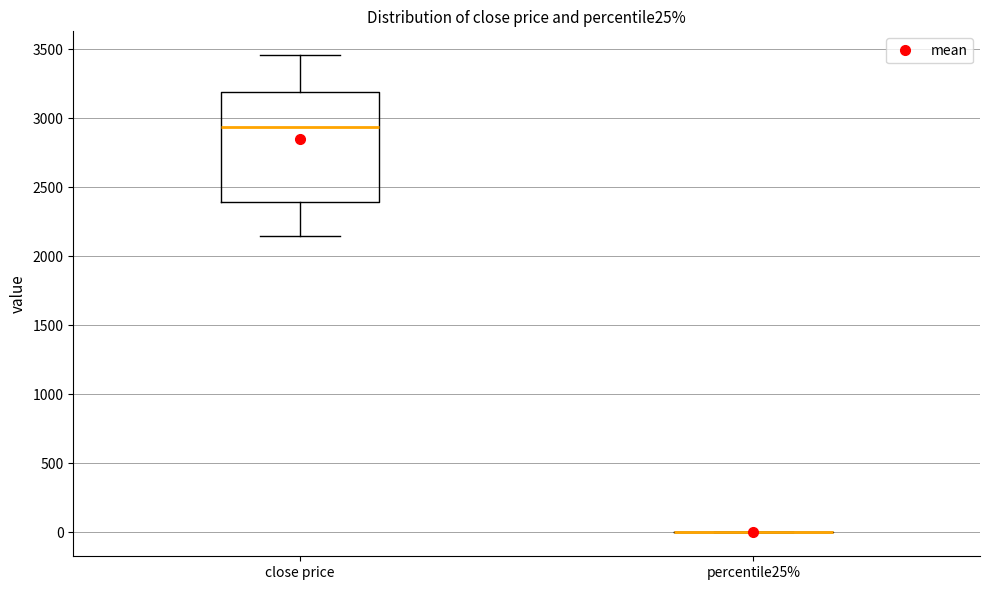

Reading left to right, read every box against the y-axis: the position of its median line, the range the box covers, and the ends of its whiskers. The values are not printed on the chart, so give them approximately, as read against the axis.

close price: median 2950, box 2400 to 3200, whiskers 2150 to 3450
percentile25%: box collapsed to a line at 0, whiskers 0 to 0